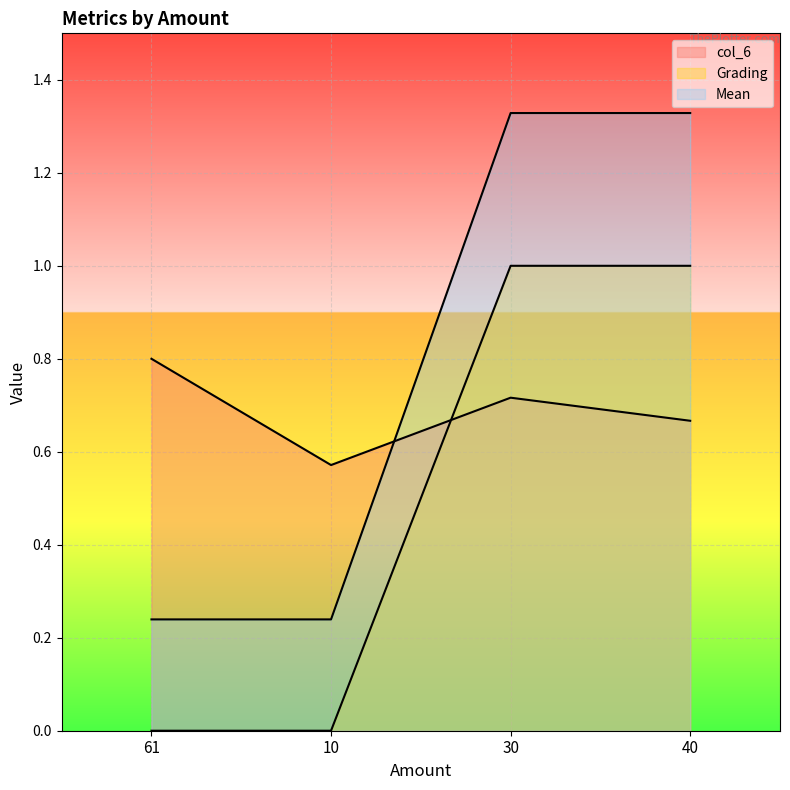

At how many categories does at least one series exceed 0?

4